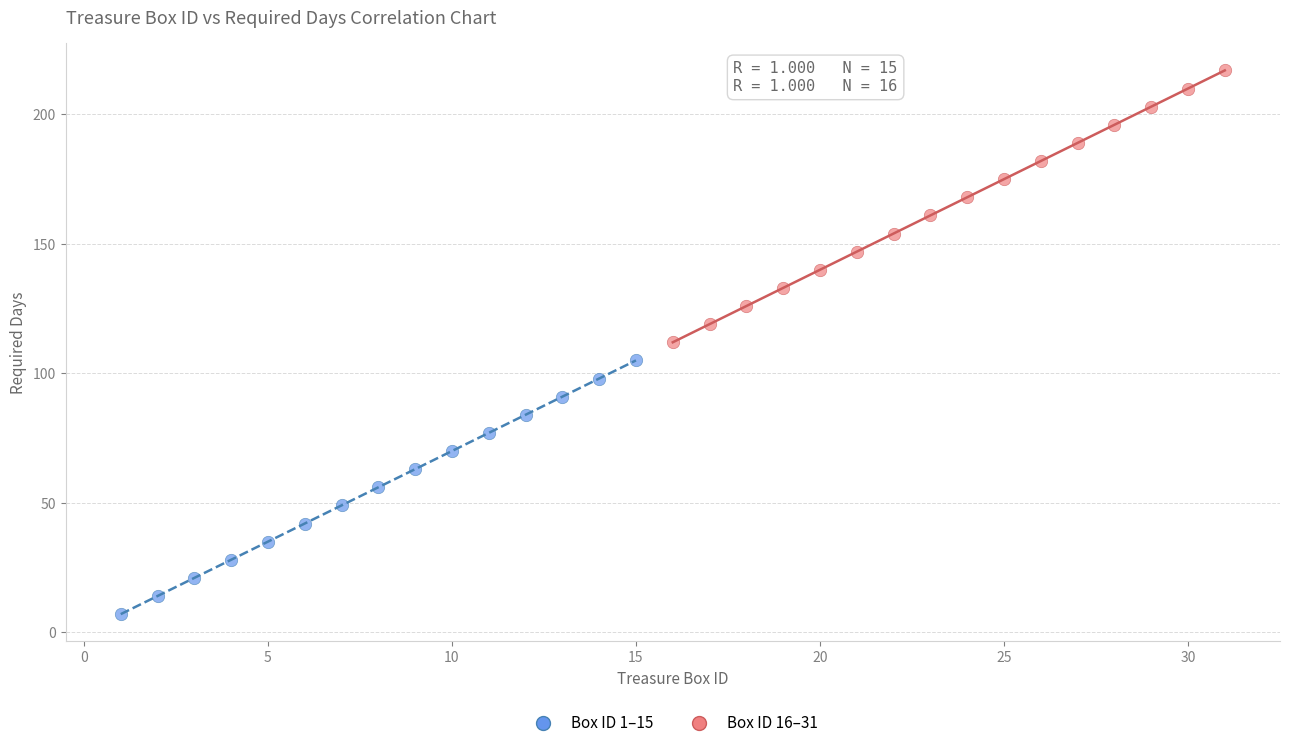

Which series reaches the minimum Y coordinate?

Box ID 1–15